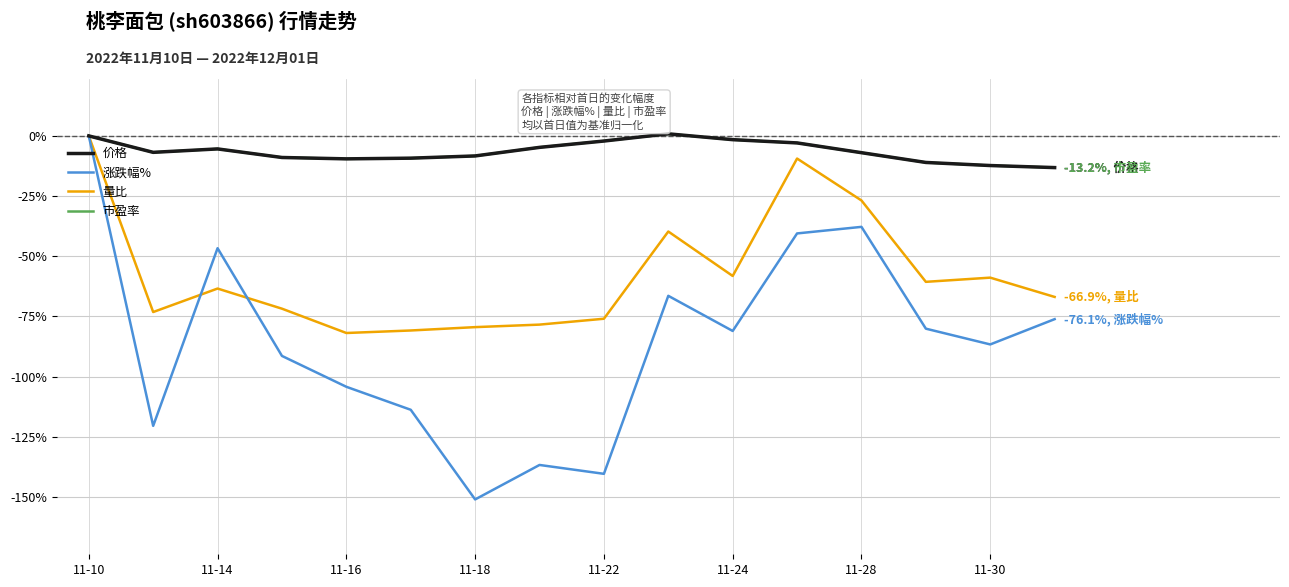

Which series has the largest range (max minus min)?

涨跌幅%